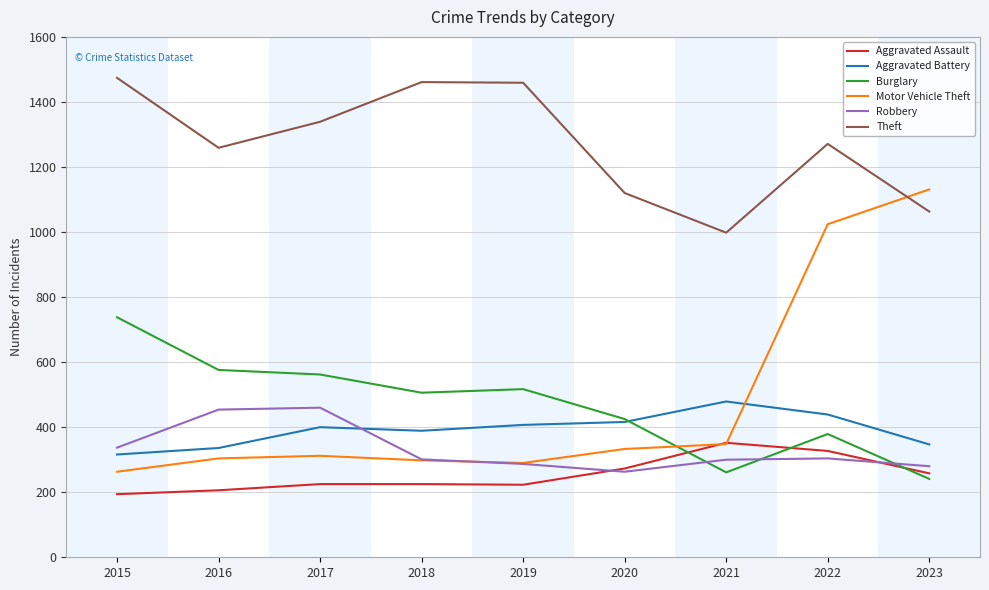

Is the value of Motor Vehicle Theft at 2015 greater than the value of Aggravated Battery at 2016?

No